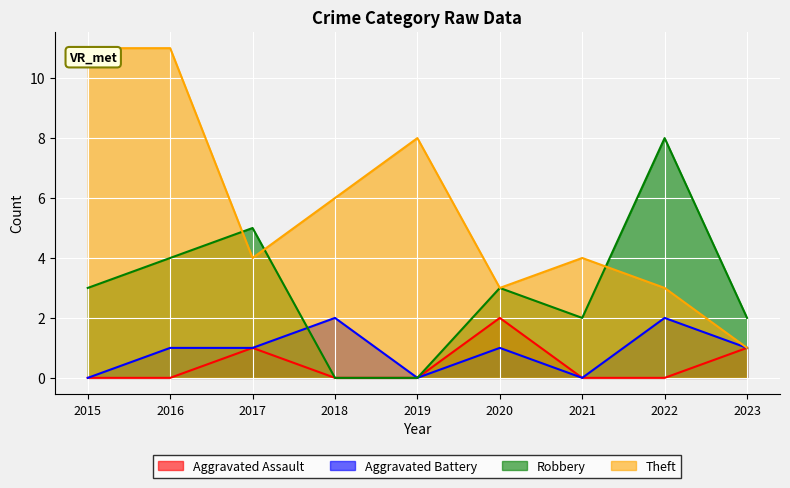

Which series has the largest range (max minus min)?

Theft